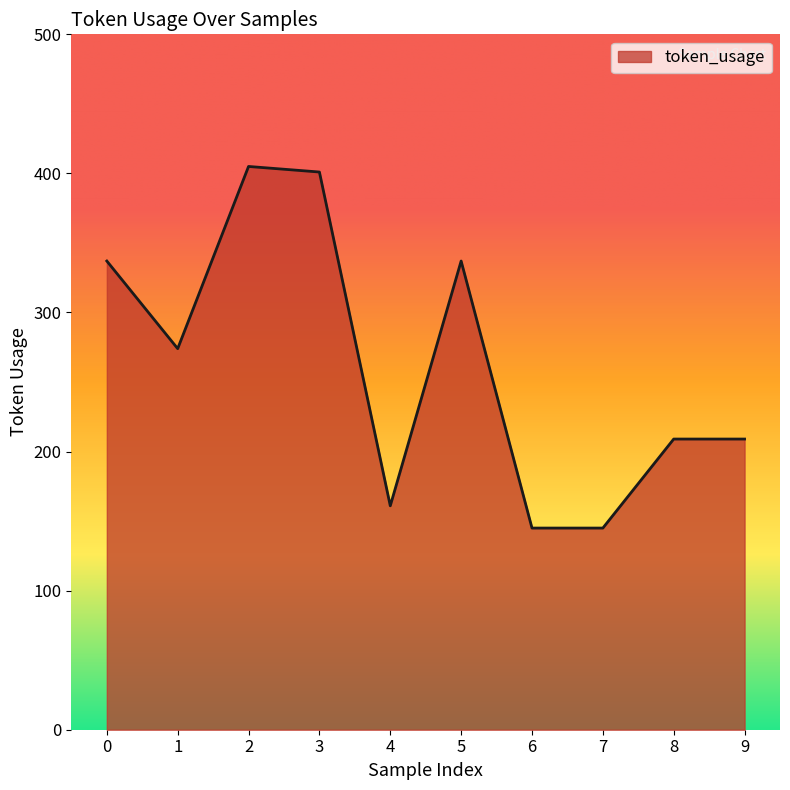

Where is the first local minimum?

1